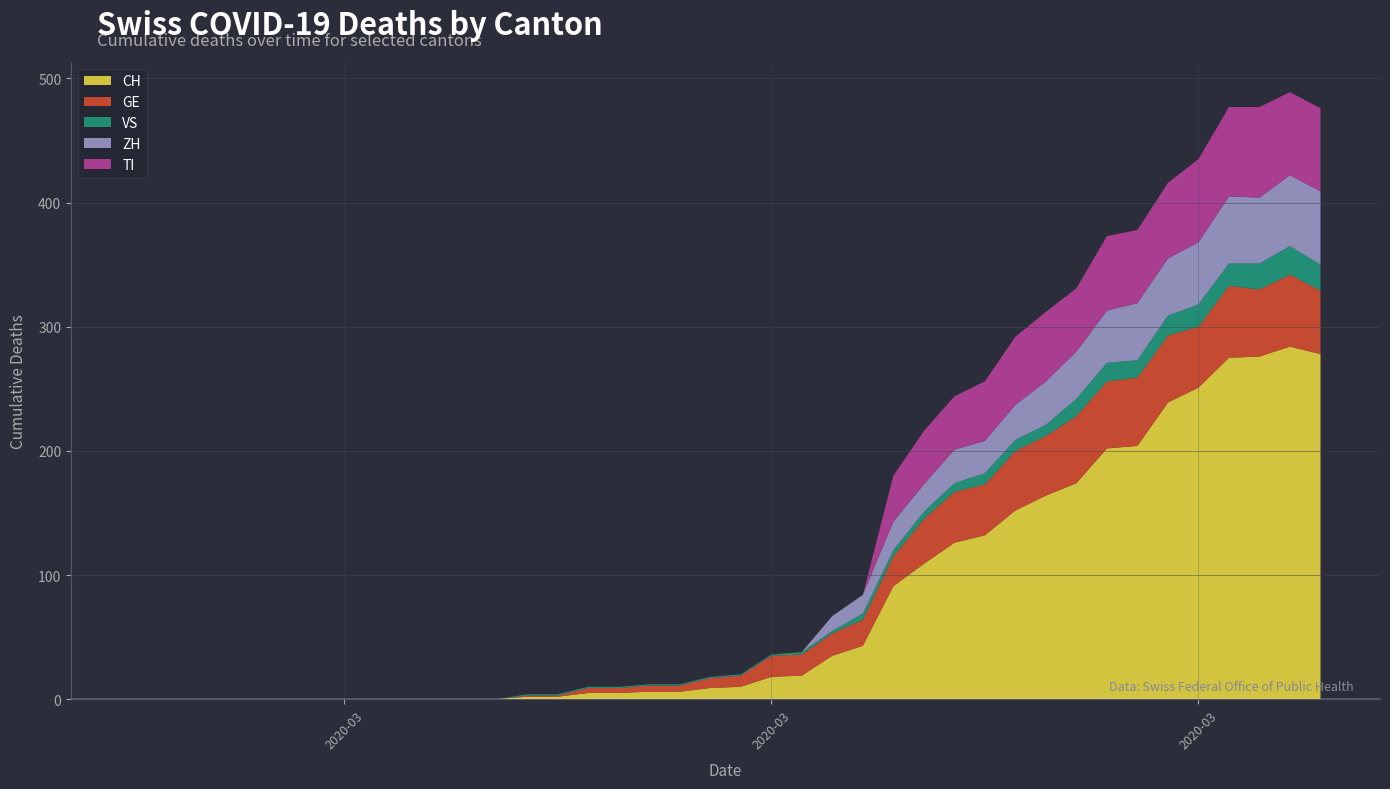

Reading left to right, what are all the values shown in this chart?

CH: 2020-02-25=0	2020-02-26=0	2020-02-27=0	2020-02-28=0	2020-02-29=0	2020-03-01=0	2020-03-02=0	2020-03-03=0	2020-03-04=0	2020-03-05=0	2020-03-06=0	2020-03-07=0	2020-03-08=0	2020-03-09=2	2020-03-10=2	2020-03-11=5	2020-03-12=5	2020-03-13=6	2020-03-14=6	2020-03-15=9	2020-03-16=10	2020-03-17=18	2020-03-18=19	2020-03-19=35	2020-03-20=43	2020-03-21=91	2020-03-22=109	2020-03-23=126	2020-03-24=132	2020-03-25=152	2020-03-26=164	2020-03-27=174	2020-03-28=202	2020-03-29=204	2020-03-30=239	2020-03-31=251	2020-04-01=275	2020-04-02=276	2020-04-03=284	2020-04-04=278
GE: 2020-02-25=0	2020-02-26=0	2020-02-27=0	2020-02-28=0	2020-02-29=0	2020-03-01=0	2020-03-02=0	2020-03-03=0	2020-03-04=0	2020-03-05=0	2020-03-06=0	2020-03-07=0	2020-03-08=0	2020-03-09=1	2020-03-10=1	2020-03-11=4	2020-03-12=4	2020-03-13=5	2020-03-14=5	2020-03-15=8	2020-03-16=9	2020-03-17=17	2020-03-18=17	2020-03-19=18	2020-03-20=21	2020-03-21=24	2020-03-22=36	2020-03-23=41	2020-03-24=41	2020-03-25=48	2020-03-26=48	2020-03-27=54	2020-03-28=54	2020-03-29=55	2020-03-30=54	2020-03-31=49	2020-04-01=58	2020-04-02=54	2020-04-03=58	2020-04-04=51
VS: 2020-02-25=0	2020-02-26=0	2020-02-27=0	2020-02-28=0	2020-02-29=0	2020-03-01=0	2020-03-02=0	2020-03-03=0	2020-03-04=0	2020-03-05=0	2020-03-06=0	2020-03-07=0	2020-03-08=0	2020-03-09=1	2020-03-10=1	2020-03-11=1	2020-03-12=1	2020-03-13=1	2020-03-14=1	2020-03-15=1	2020-03-16=1	2020-03-17=1	2020-03-18=2	2020-03-19=2	2020-03-20=5	2020-03-21=5	2020-03-22=6	2020-03-23=7	2020-03-24=9	2020-03-25=9	2020-03-26=9	2020-03-27=14	2020-03-28=15	2020-03-29=14	2020-03-30=16	2020-03-31=18	2020-04-01=18	2020-04-02=21	2020-04-03=23	2020-04-04=21
ZH: 2020-02-25=0	2020-02-26=0	2020-02-27=0	2020-02-28=0	2020-02-29=0	2020-03-01=0	2020-03-02=0	2020-03-03=0	2020-03-04=0	2020-03-05=0	2020-03-06=0	2020-03-07=0	2020-03-08=0	2020-03-09=0	2020-03-10=0	2020-03-11=0	2020-03-12=0	2020-03-13=0	2020-03-14=0	2020-03-15=0	2020-03-16=0	2020-03-17=0	2020-03-18=0	2020-03-19=12	2020-03-20=15	2020-03-21=23	2020-03-22=22	2020-03-23=27	2020-03-24=26	2020-03-25=28	2020-03-26=35	2020-03-27=38	2020-03-28=42	2020-03-29=46	2020-03-30=46	2020-03-31=50	2020-04-01=54	2020-04-02=53	2020-04-03=57	2020-04-04=59
TI: 2020-02-25=0	2020-02-26=0	2020-02-27=0	2020-02-28=0	2020-02-29=0	2020-03-01=0	2020-03-02=0	2020-03-03=0	2020-03-04=0	2020-03-05=0	2020-03-06=0	2020-03-07=0	2020-03-08=0	2020-03-09=0	2020-03-10=0	2020-03-11=0	2020-03-12=0	2020-03-13=0	2020-03-14=0	2020-03-15=0	2020-03-16=0	2020-03-17=0	2020-03-18=0	2020-03-19=0	2020-03-20=0	2020-03-21=37	2020-03-22=43	2020-03-23=43	2020-03-24=48	2020-03-25=55	2020-03-26=56	2020-03-27=51	2020-03-28=60	2020-03-29=59	2020-03-30=61	2020-03-31=67	2020-04-01=72	2020-04-02=73	2020-04-03=67	2020-04-04=67